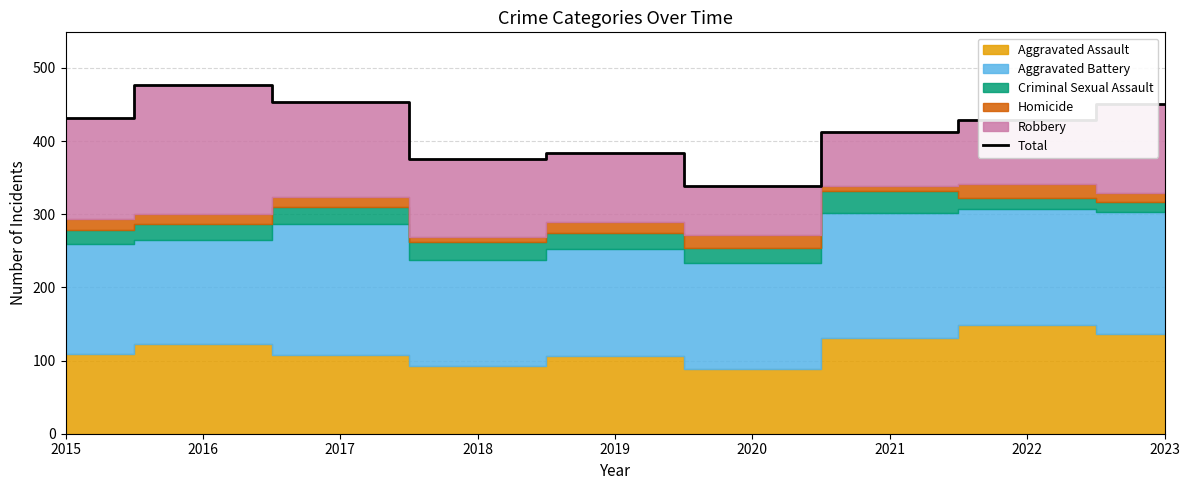

What is the value of the 4th point from the left?

376